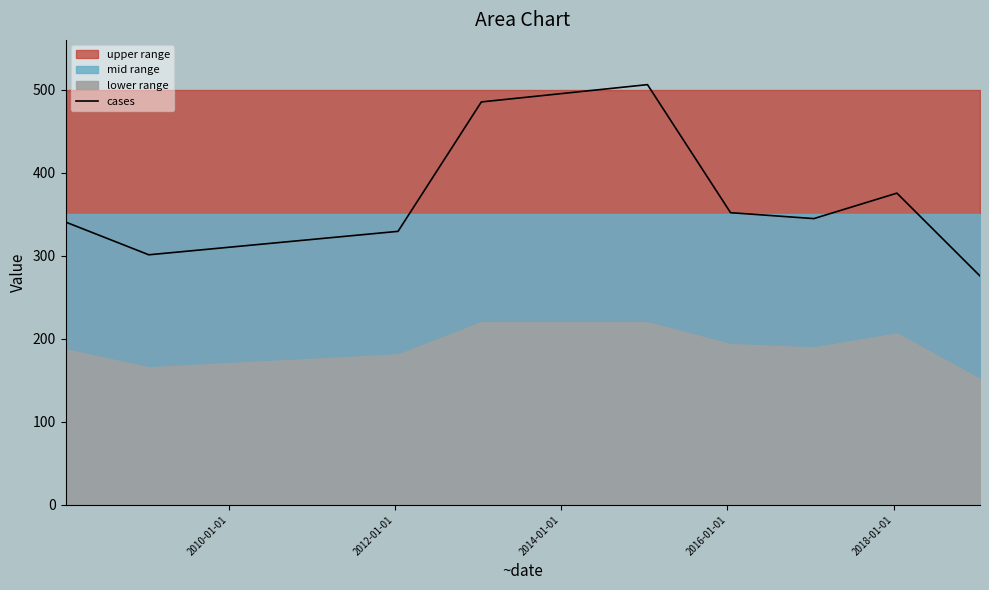

How many interior local peaks (higher than both neighbors) does the data have?

2